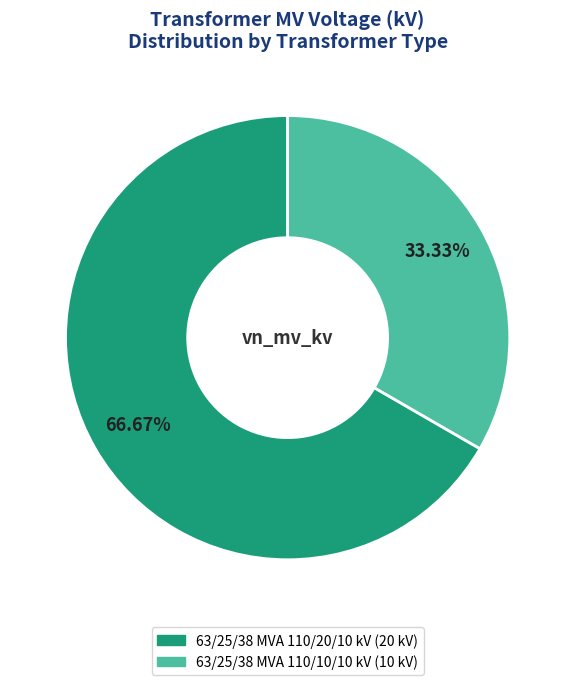

To the nearest percent, what percentage of the pie is 63/25/38 MVA 110/10/10 kV?

33%